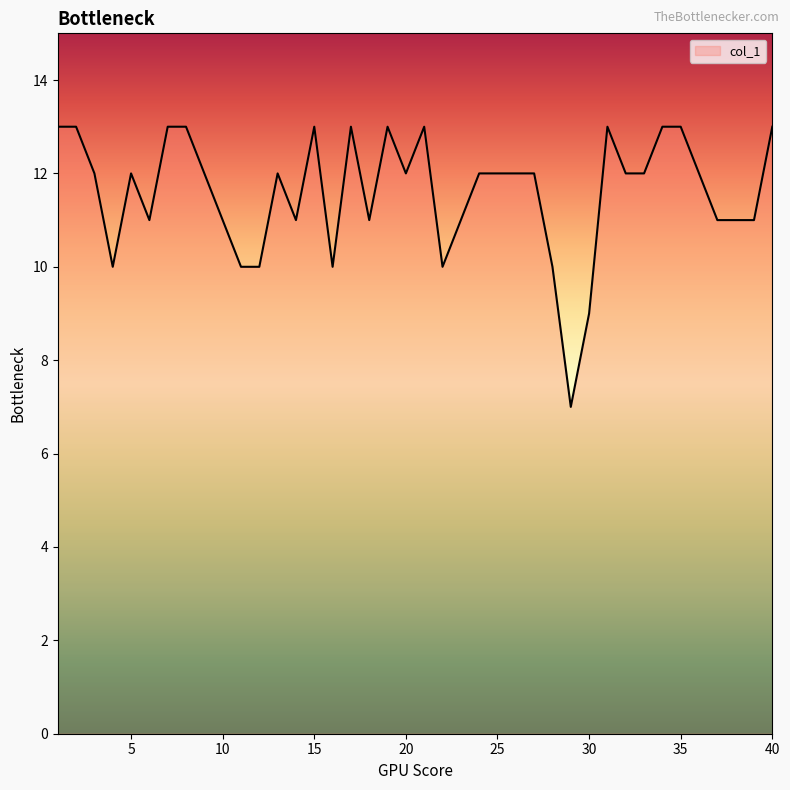

Is this an area chart (filled region under the line)?

No